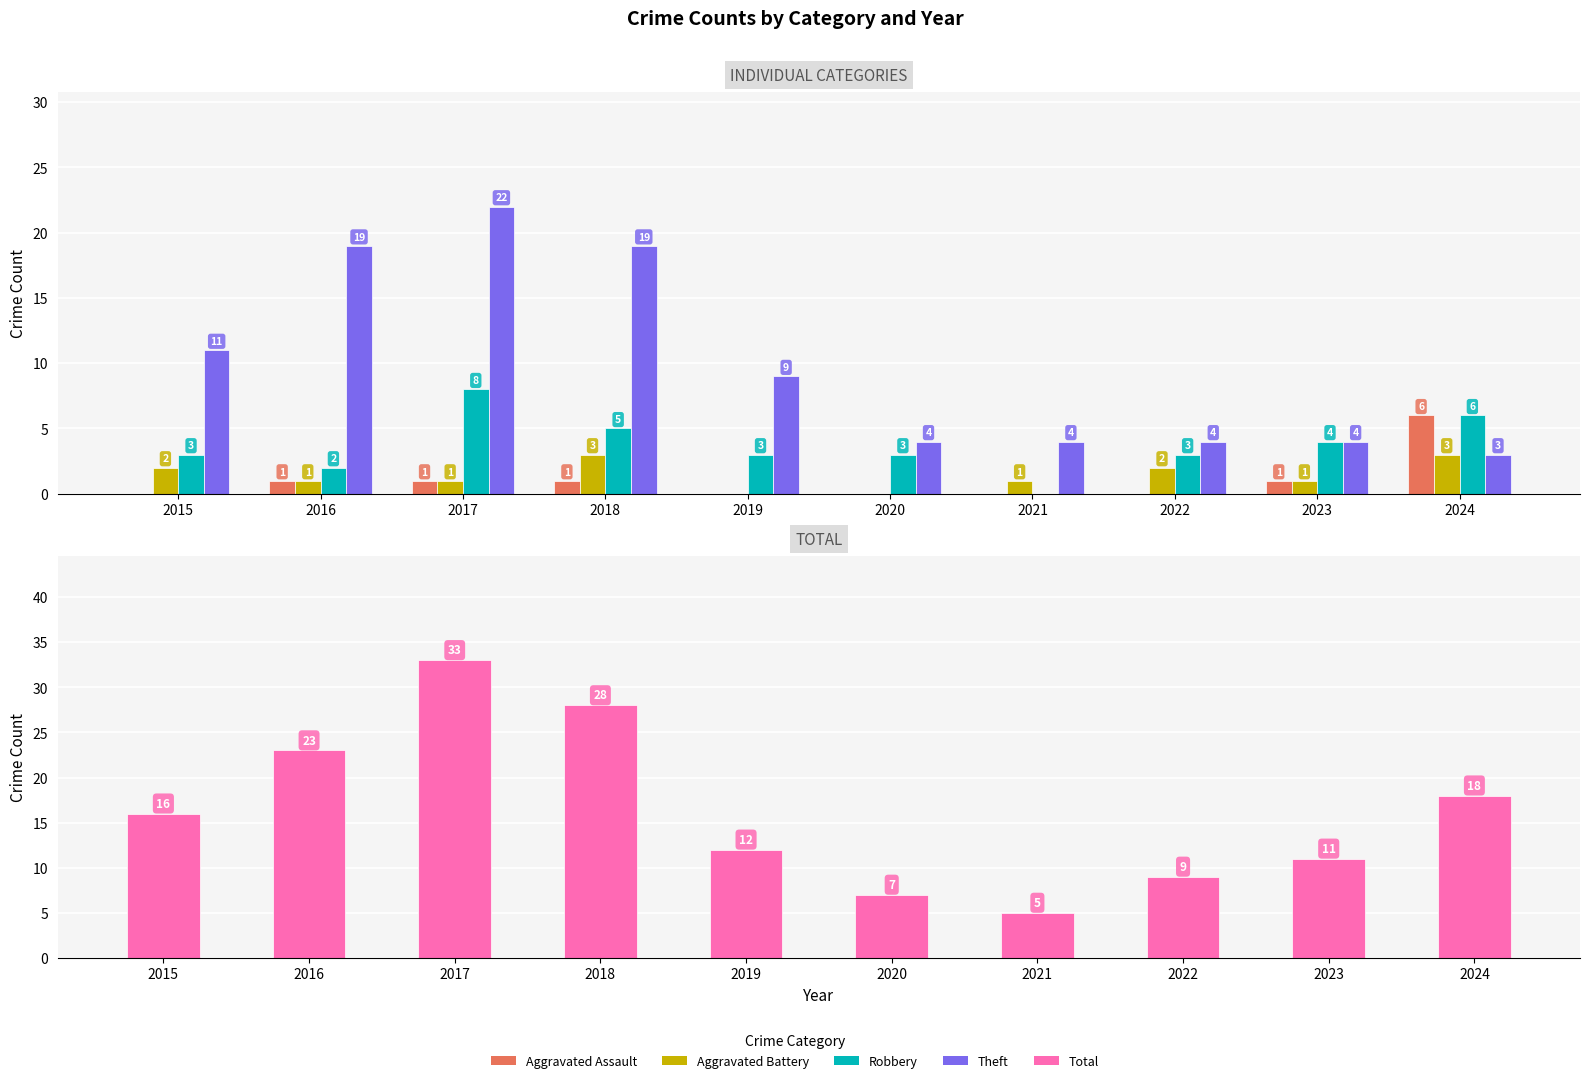

Rank the categories by Theft value from highest to lowest.

2017, 2016, 2018, 2015, 2019, 2020, 2021, 2022, 2023, 2024